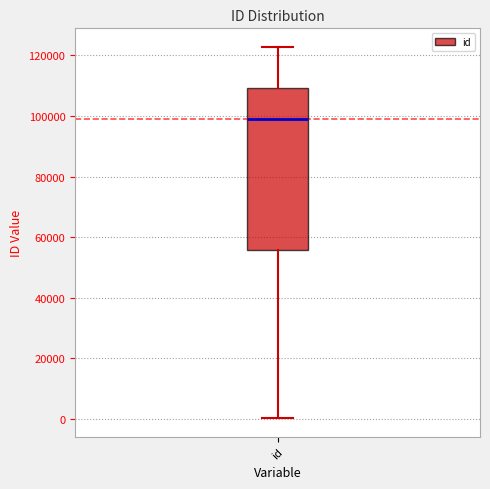

Transcribe this box plot: give where the median line is, the range the box spans, and where the two whiskers end, as read against the y-axis. The values are not printed on the chart, so give them approximately, as read against the axis.

median 98000, box 56000 to 110000, whiskers 0 to 122000